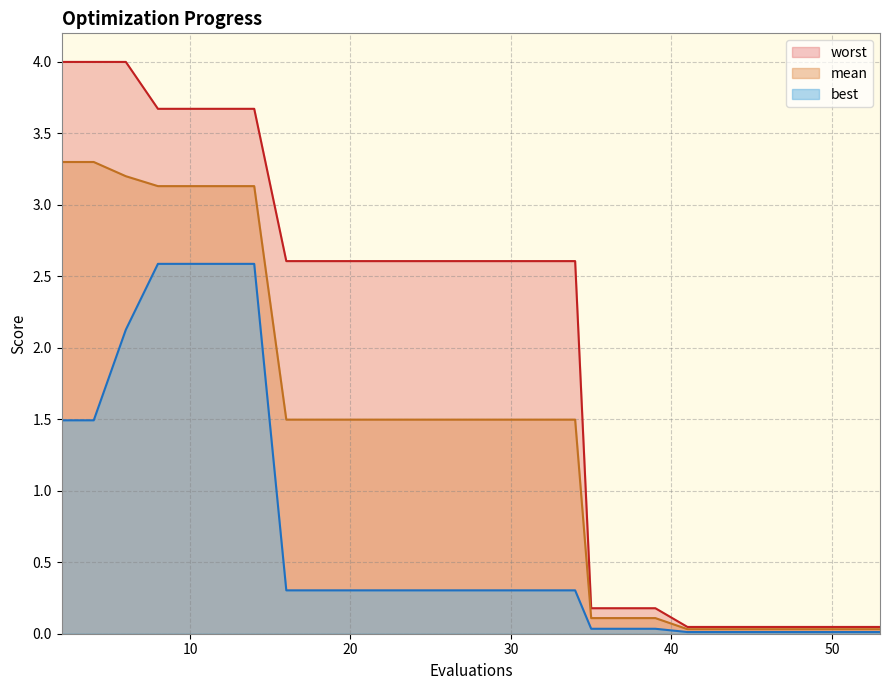

What value does the worst series have at 4?

4.0